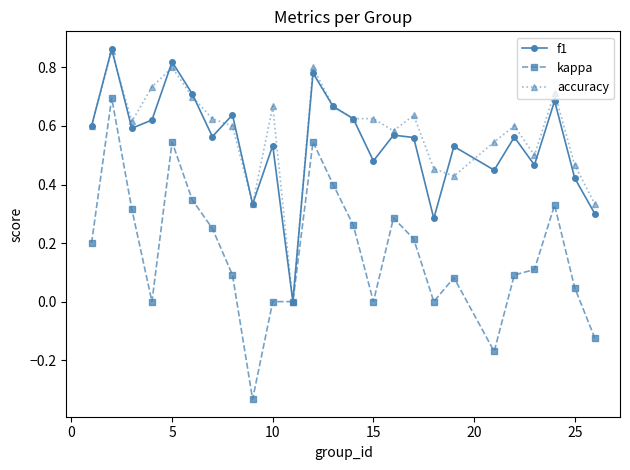

How many interior local peaks does the f1 series have?

9